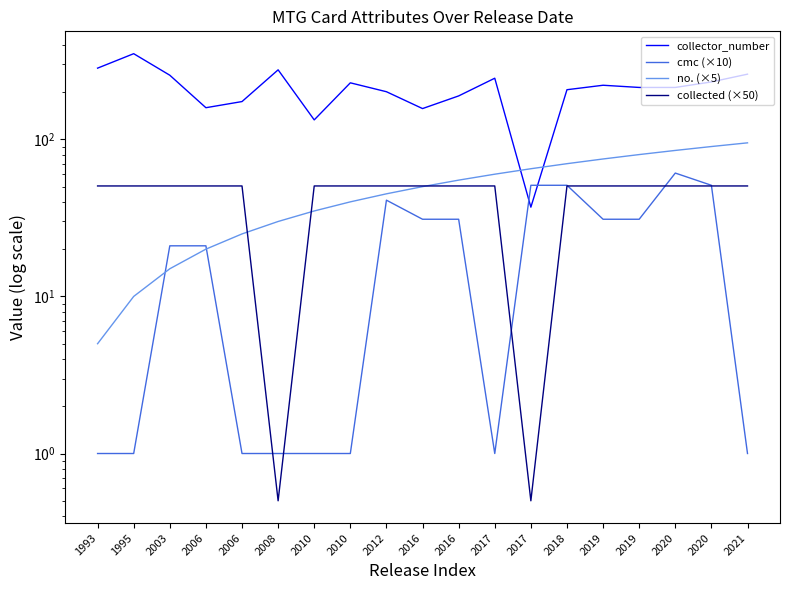

How many values in the collector_number series exceed 214?

9